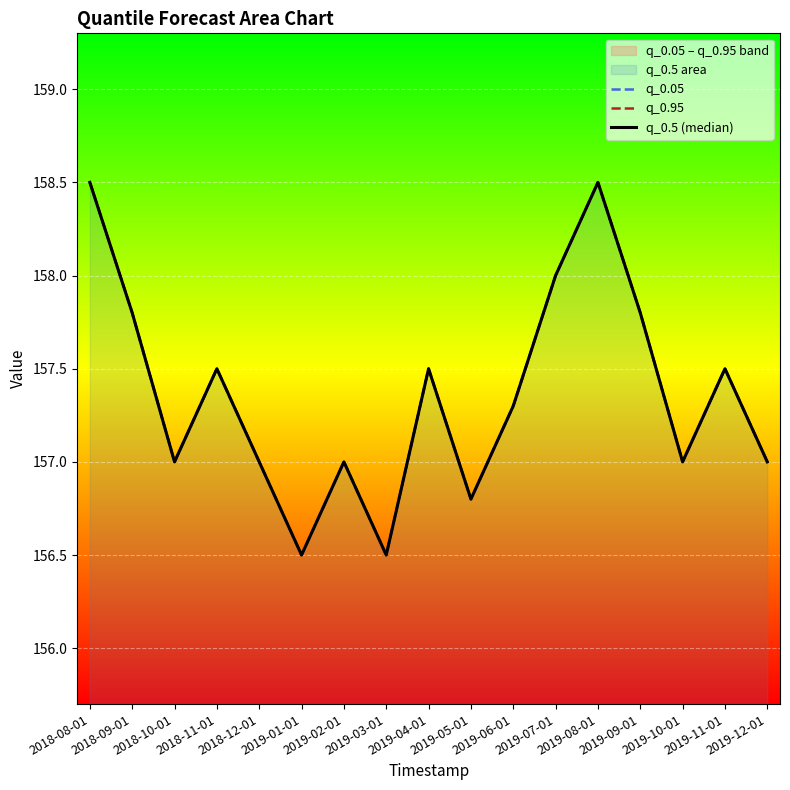

Where is q_0.5 (median) nearest to the value 157?

2018-10-01